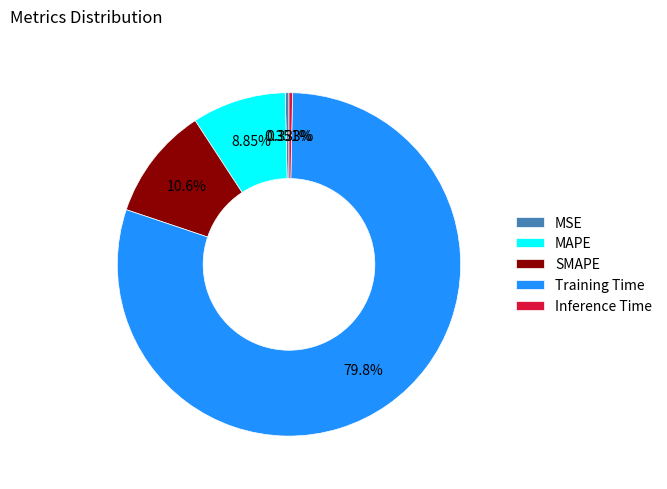

To the nearest percent, what is the difference between the SMAPE and Inference Time slice percentages?

10%